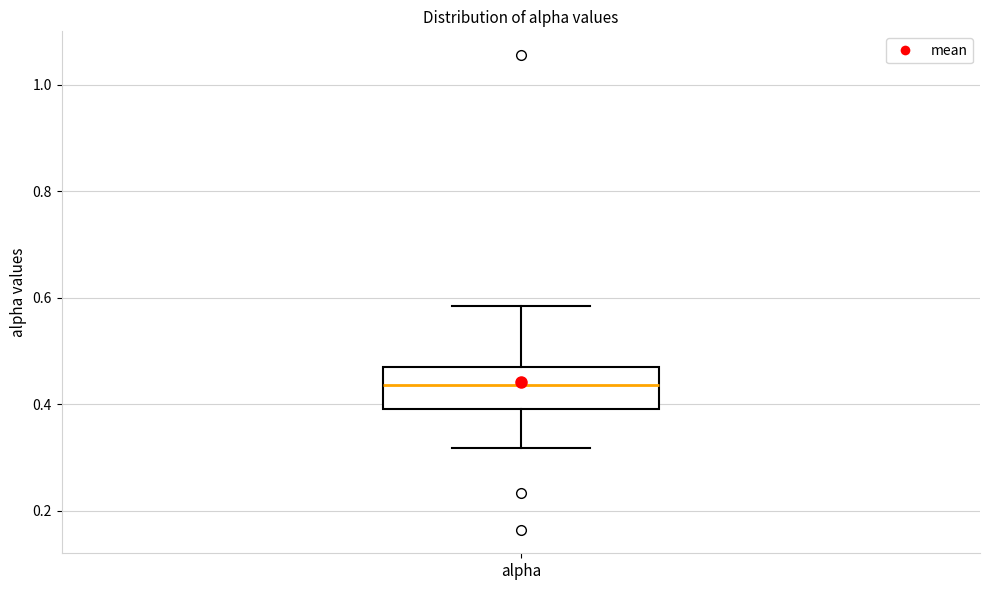

Where is the lower edge of the box for alpha on the y-axis? The values are not printed on the chart, so give them approximately, as read against the axis.

0.40